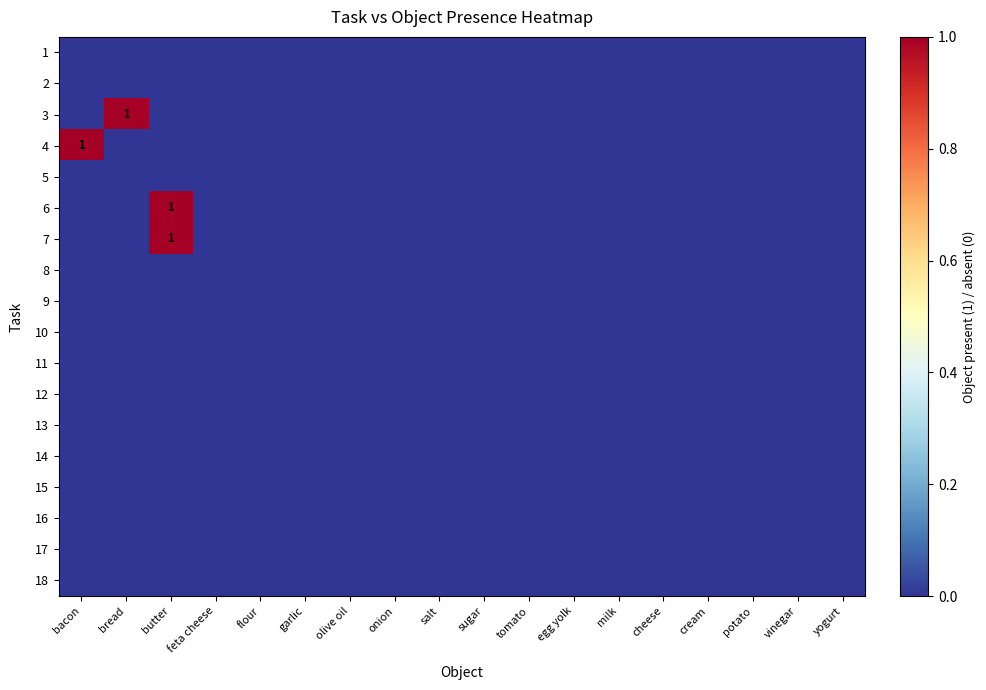

At which label is 1 closest to 0?

bacon